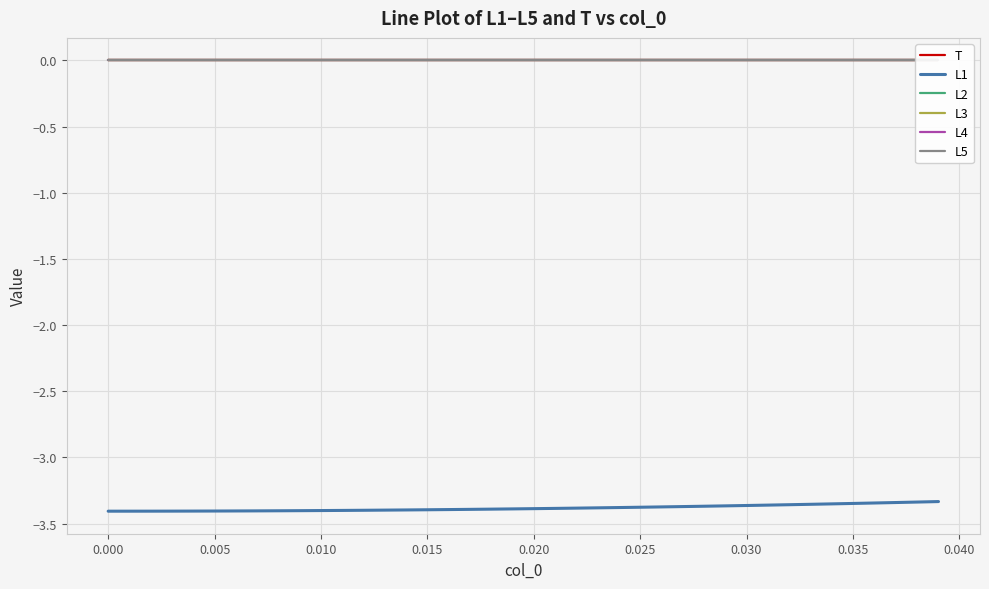

The L4 series shows -0.0 at 18. True or false?

False